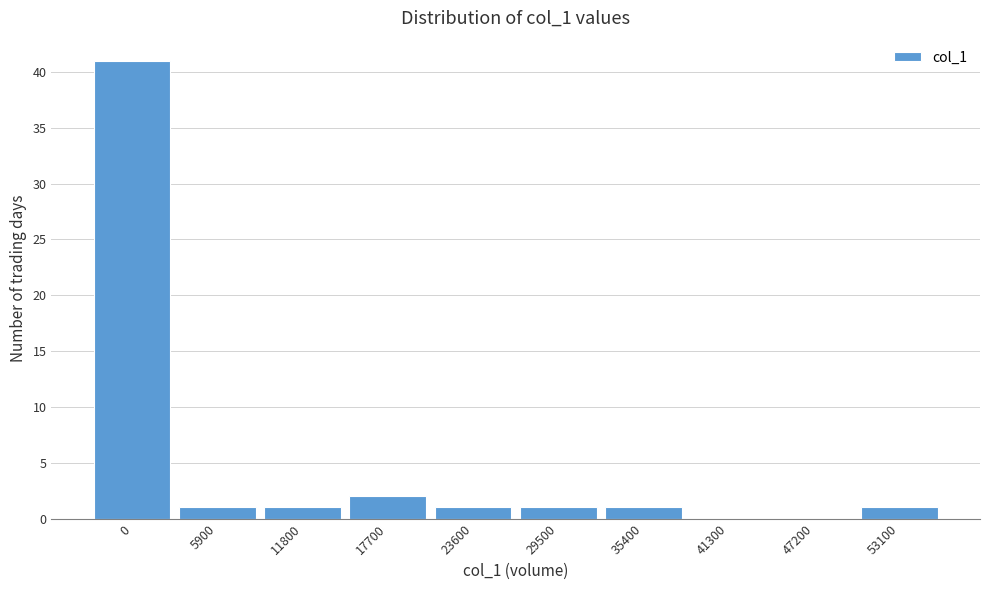

Reading left to right, transcribe all the data shown in this chart.

0=41	5900=1	11800=1	17700=2	23600=1	29500=1	35400=1	41300=0	47200=0	53100=1